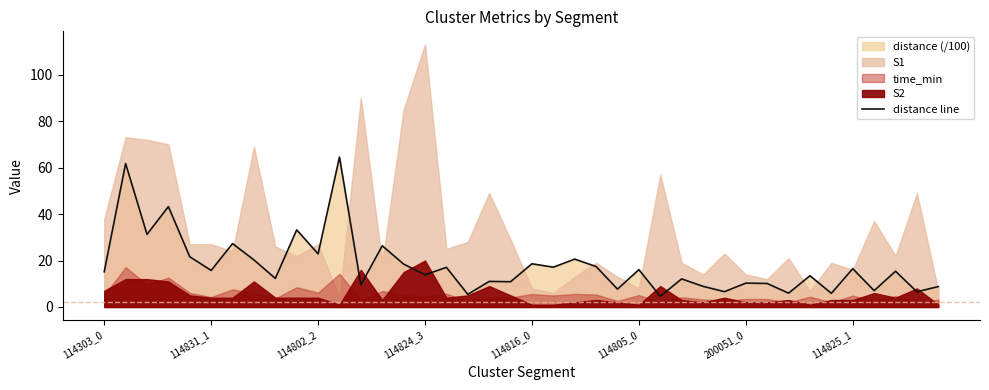

What is the maximum value for distance line?

64.5